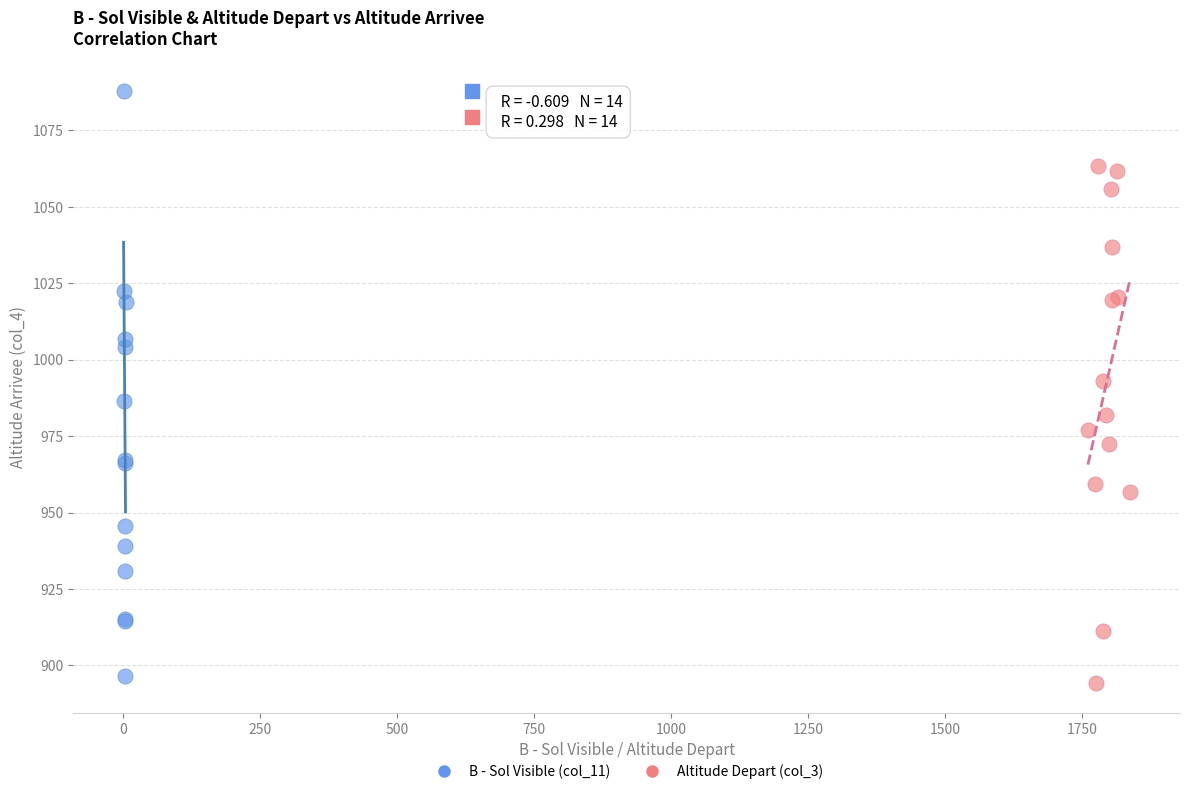

Which series has the widest spread of Y values?

B - Sol Visible (col_11)